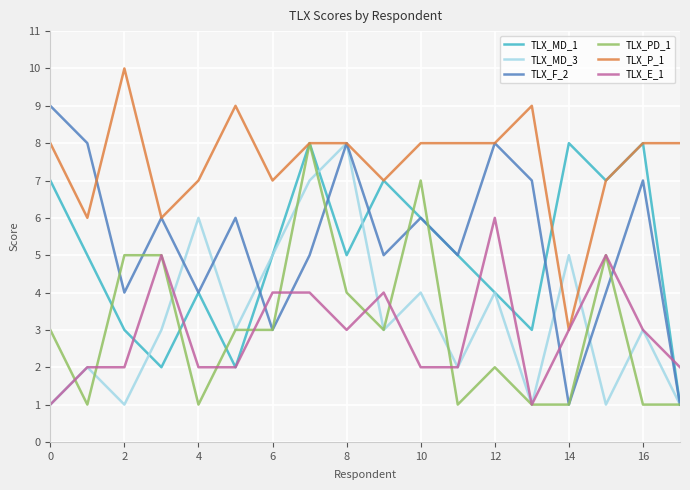

Which series has the largest total across all categories?

TLX_P_1